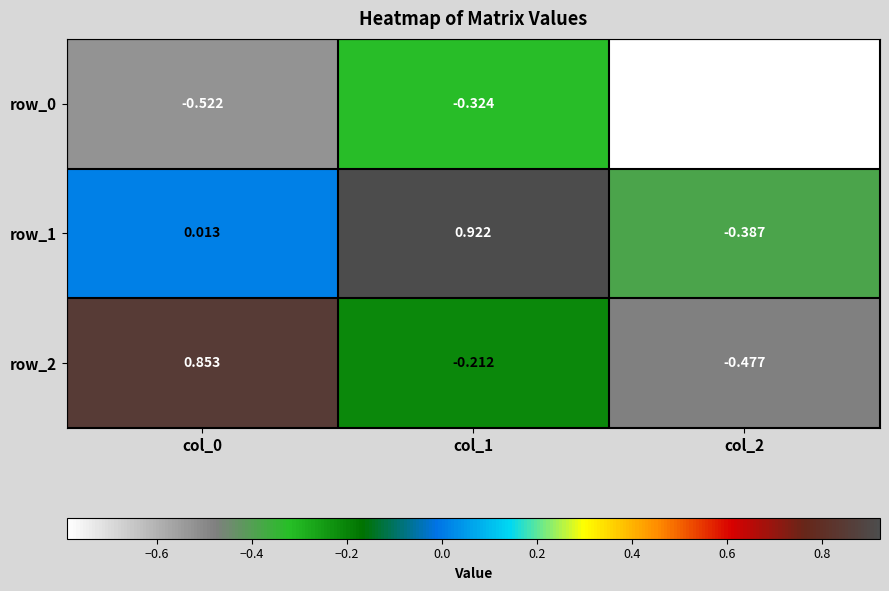

Is the value of row_1 at col_2 greater than the value of row_2 at col_2?

Yes